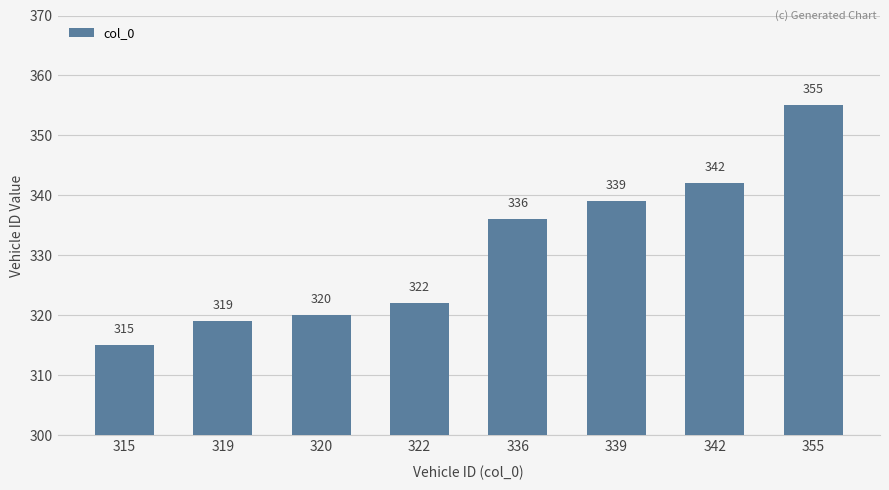

What is the average value?

331